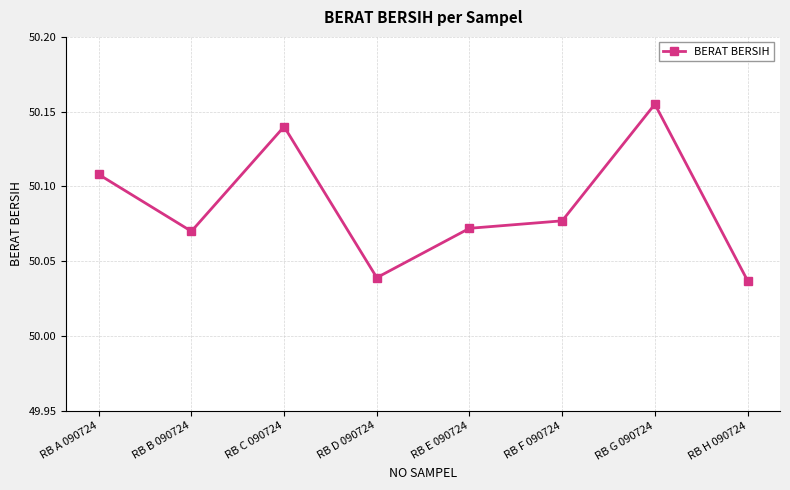

What is the label of the 6th point from the right?

RB C 090724